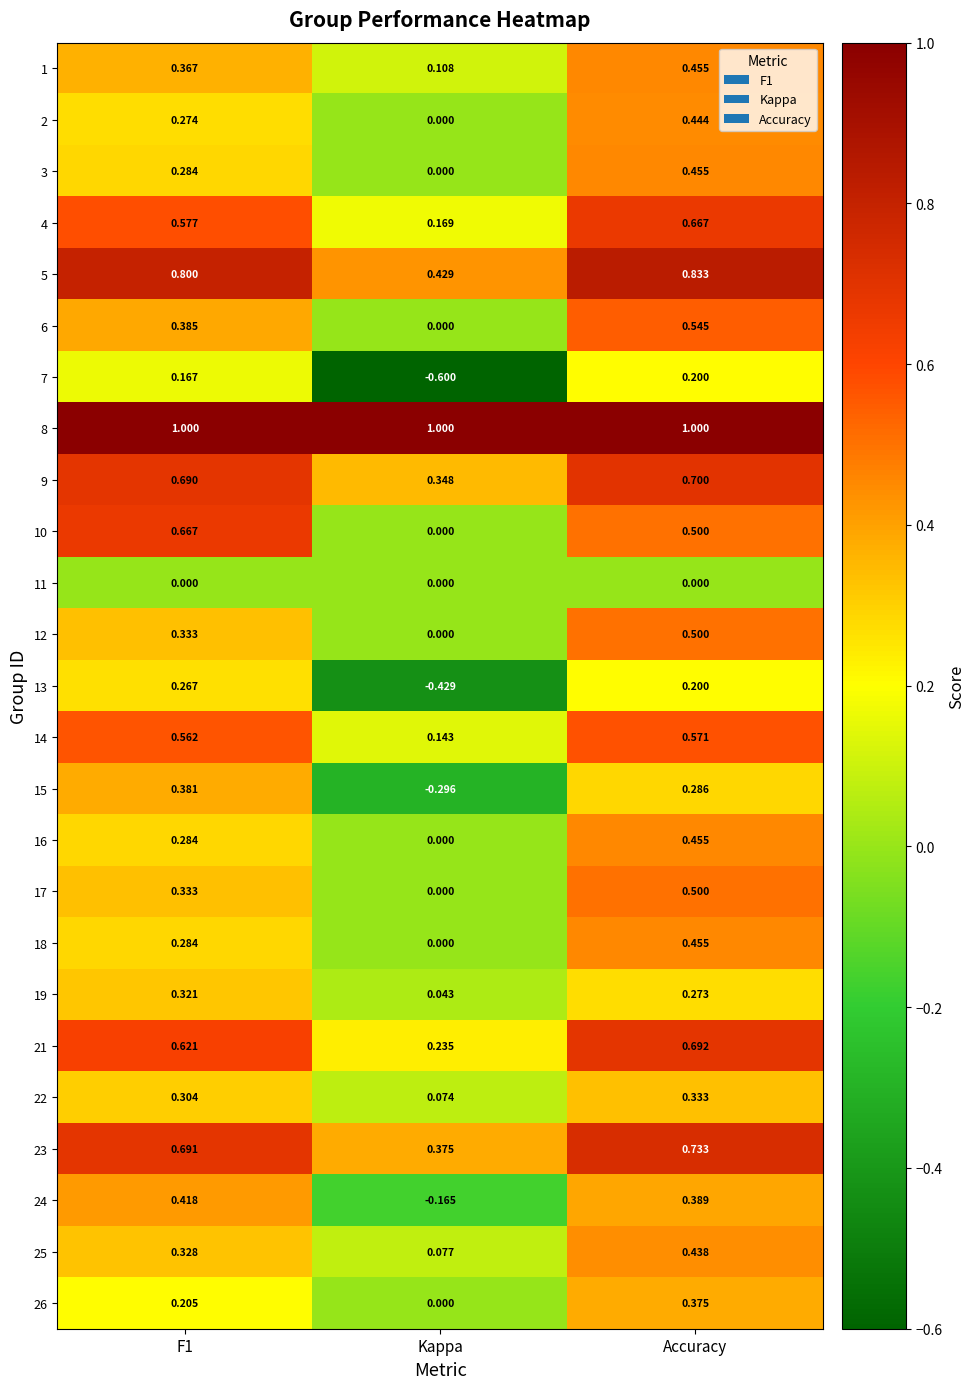

Is the value of 15 at Accuracy greater than the value of 25 at Accuracy?

No